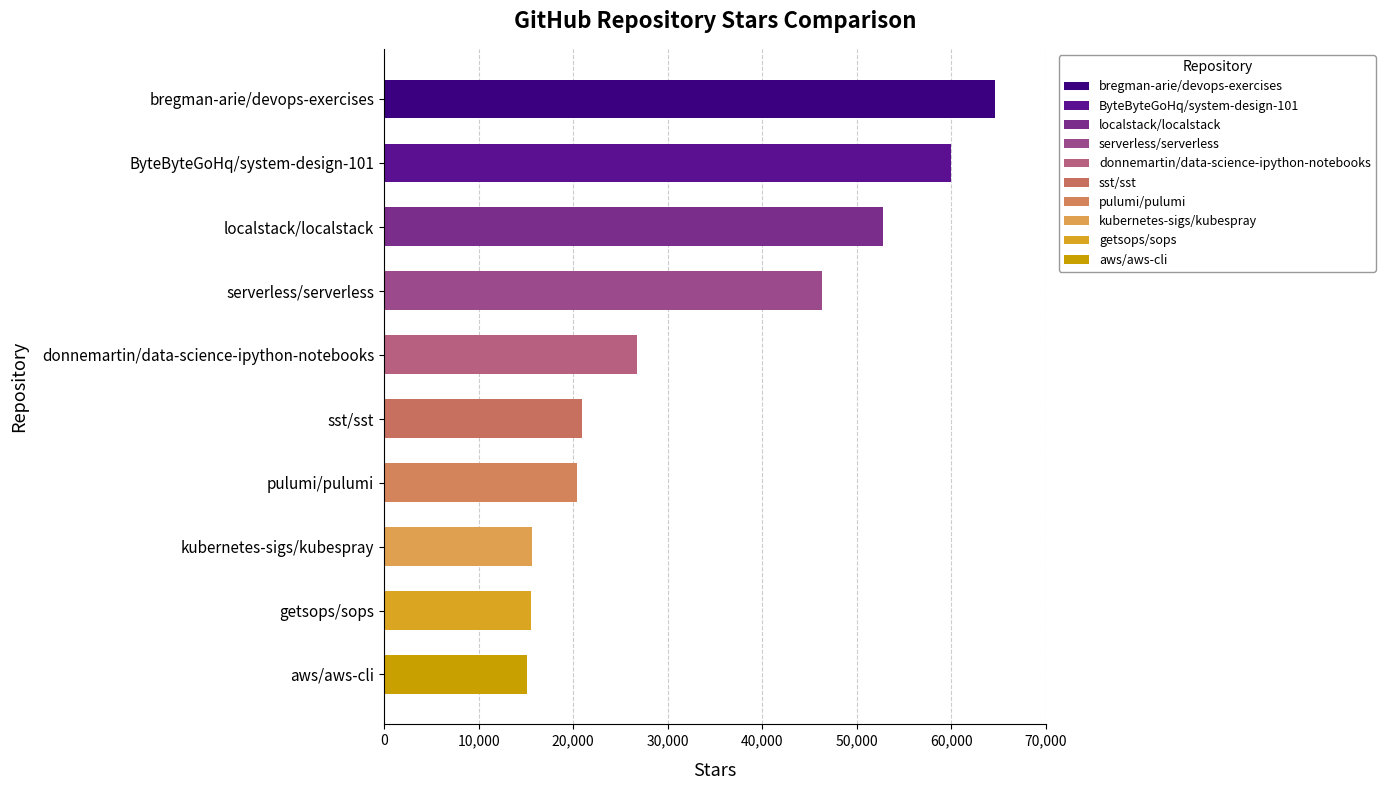

What is the change in value from bregman-arie/devops-exercises to donnemartin/data-science-ipython-notebooks?

-37899